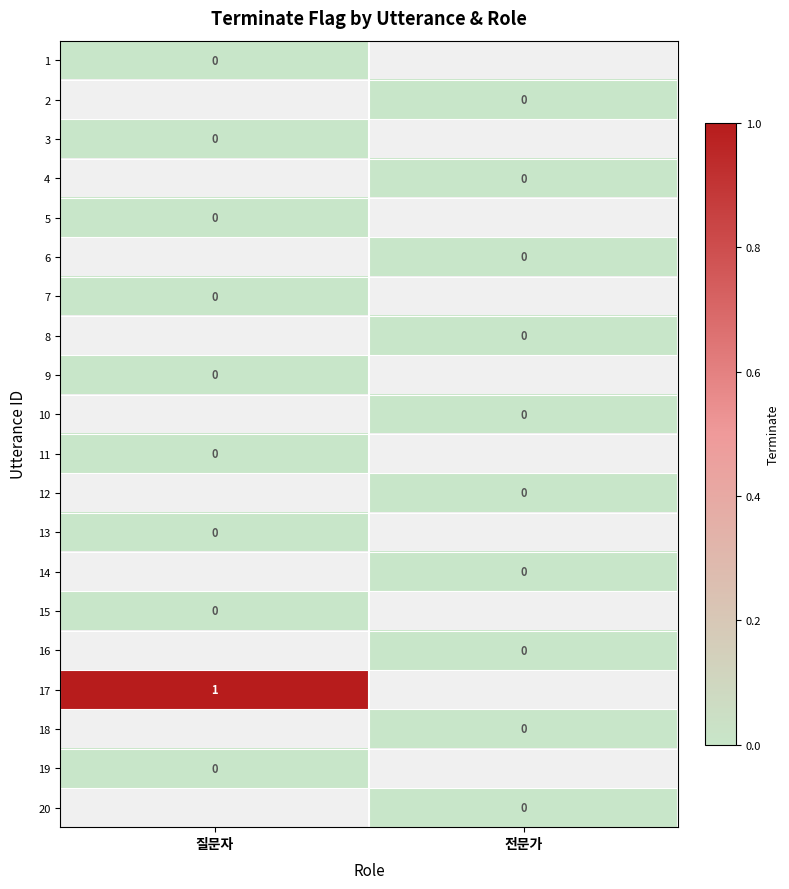

How many series are shown in this chart?

20